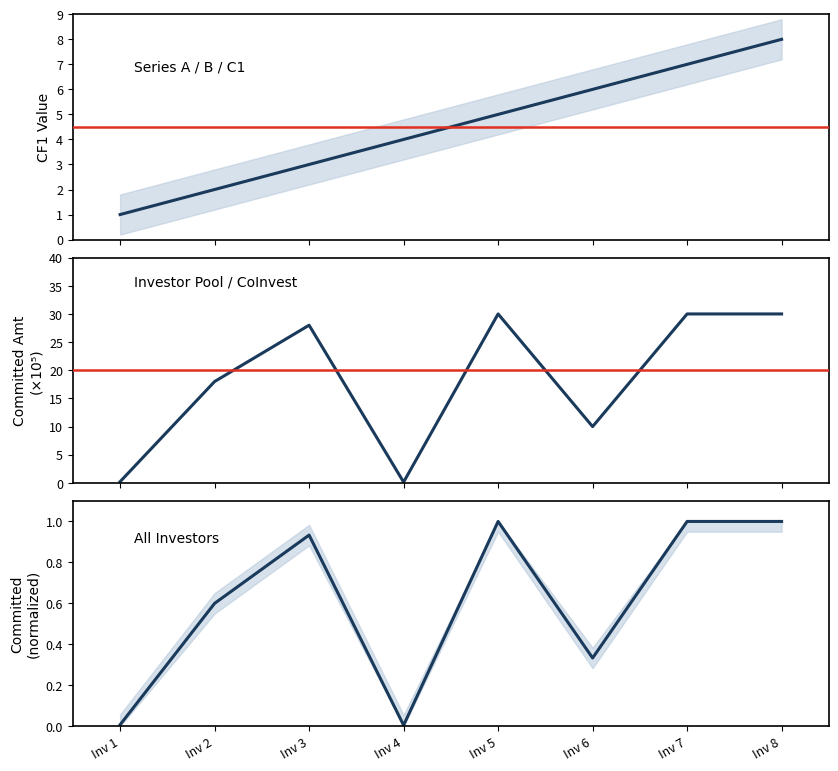

Reading left to right, transcribe all the data shown in this chart.

CF1: 1.0	2.0	3.0	4.0	5.0	6.0	7.0	8.0
Committed Amount: 0.2	18.0	28.0	0.1	30.0	10.0	30.0	30.0
Committed (normalized): 0.0	0.6	0.9	0.0	1.0	0.3	1.0	1.0